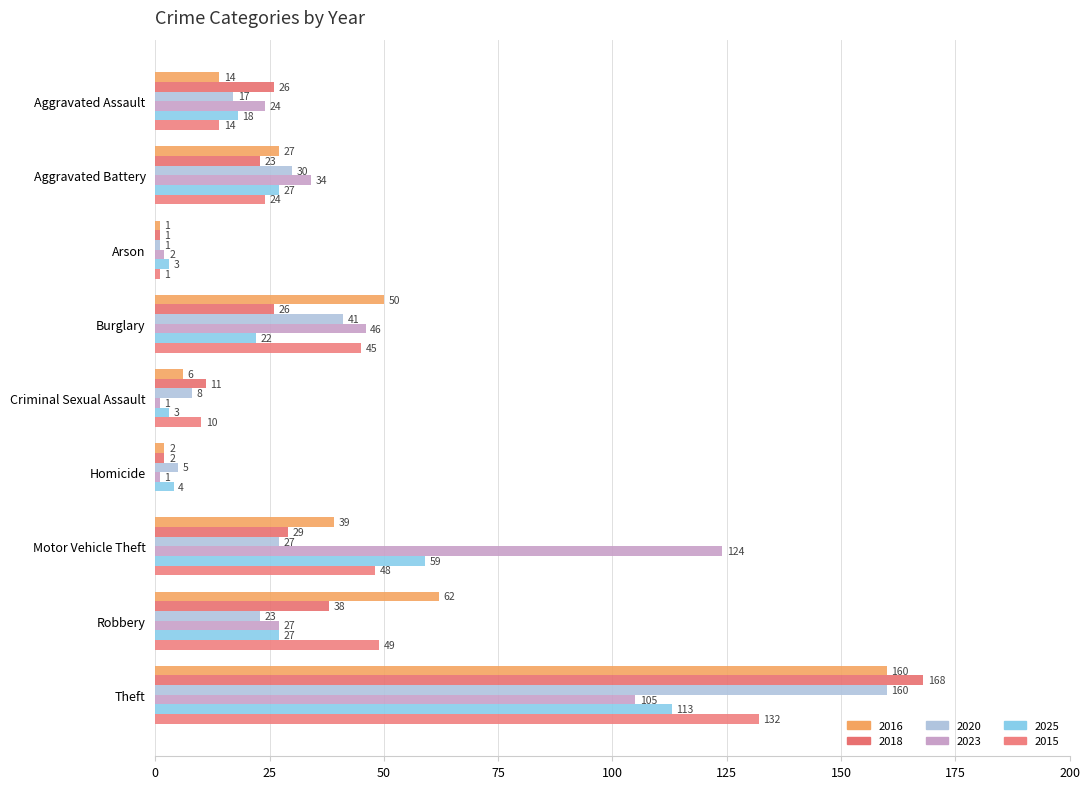

At Arson, list the series in order from largest to smallest.

2025, 2023, 2016, 2018, 2020, 2015